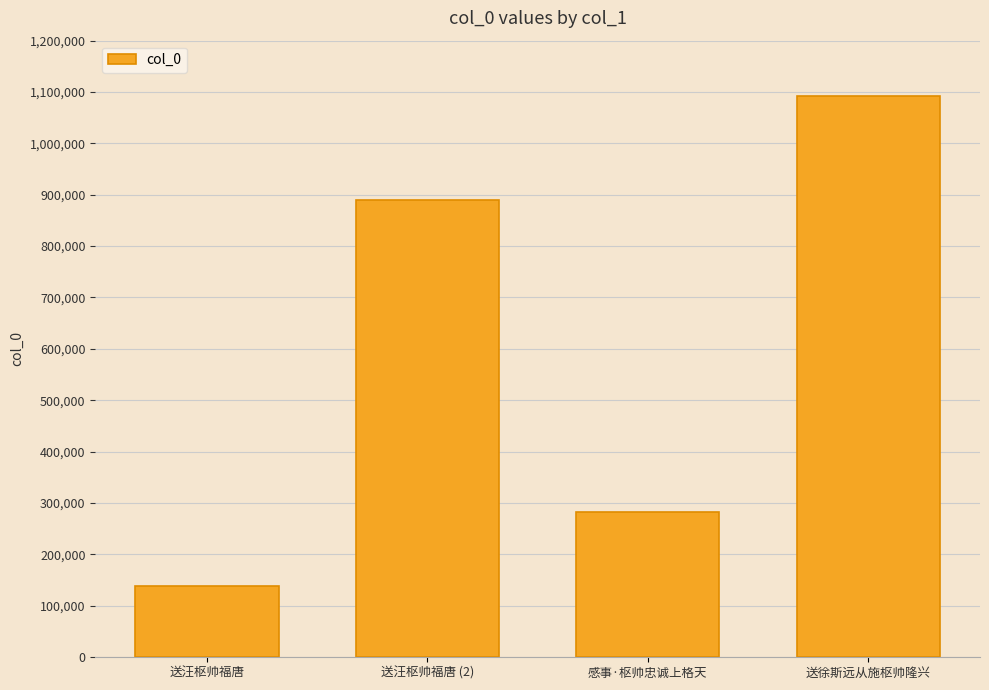

Count the number of categories in the chart.

4